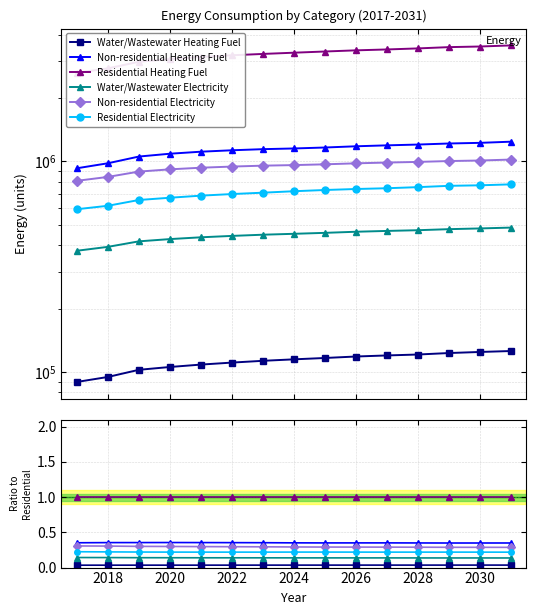

Reading left to right, extract all data points from this chart.

Water/Wastewater Heating Fuel: 0.0	0.0	0.0	0.0	0.0	0.0	0.0	0.0	0.0	0.0	0.0	0.0	0.0	0.0	0.0
Non-residential Heating Fuel: 0.4	0.4	0.4	0.4	0.4	0.4	0.4	0.4	0.3	0.4	0.4	0.3	0.3	0.3	0.3
Residential Heating Fuel: 1.0	1.0	1.0	1.0	1.0	1.0	1.0	1.0	1.0	1.0	1.0	1.0	1.0	1.0	1.0
Water/Wastewater Electricity: 0.1	0.1	0.1	0.1	0.1	0.1	0.1	0.1	0.1	0.1	0.1	0.1	0.1	0.1	0.1
Non-residential Electricity: 0.3	0.3	0.3	0.3	0.3	0.3	0.3	0.3	0.3	0.3	0.3	0.3	0.3	0.3	0.3
Residential Electricity: 0.2	0.2	0.2	0.2	0.2	0.2	0.2	0.2	0.2	0.2	0.2	0.2	0.2	0.2	0.2